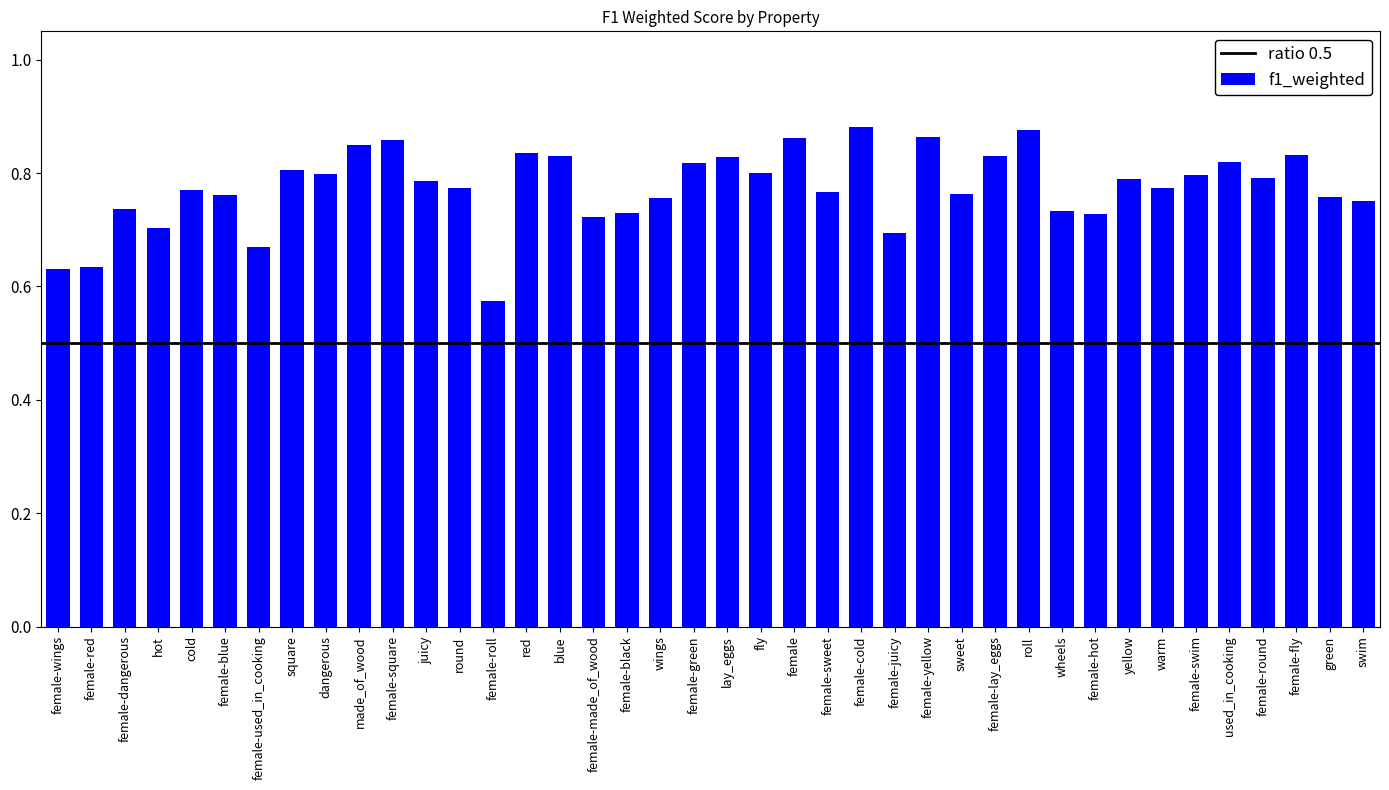

Where is the data nearest to the value 0?

female-roll